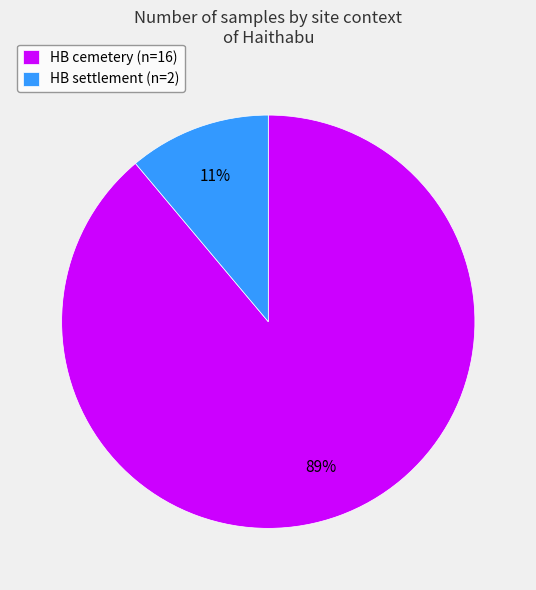

True or false: HB cemetery (n=16) accounts for 98% of the total.

False